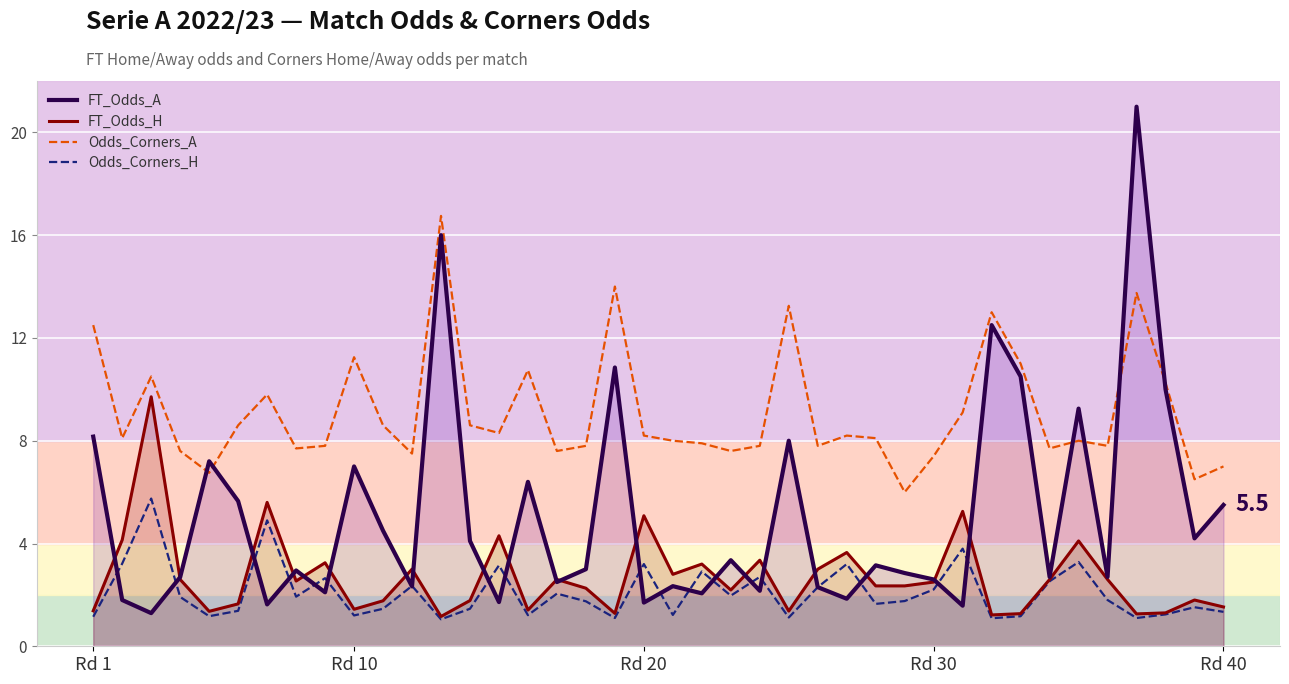

Rank the series by their maximum value, from lowest to highest.

Odds_Corners_H, FT_Odds_H, Odds_Corners_A, FT_Odds_A